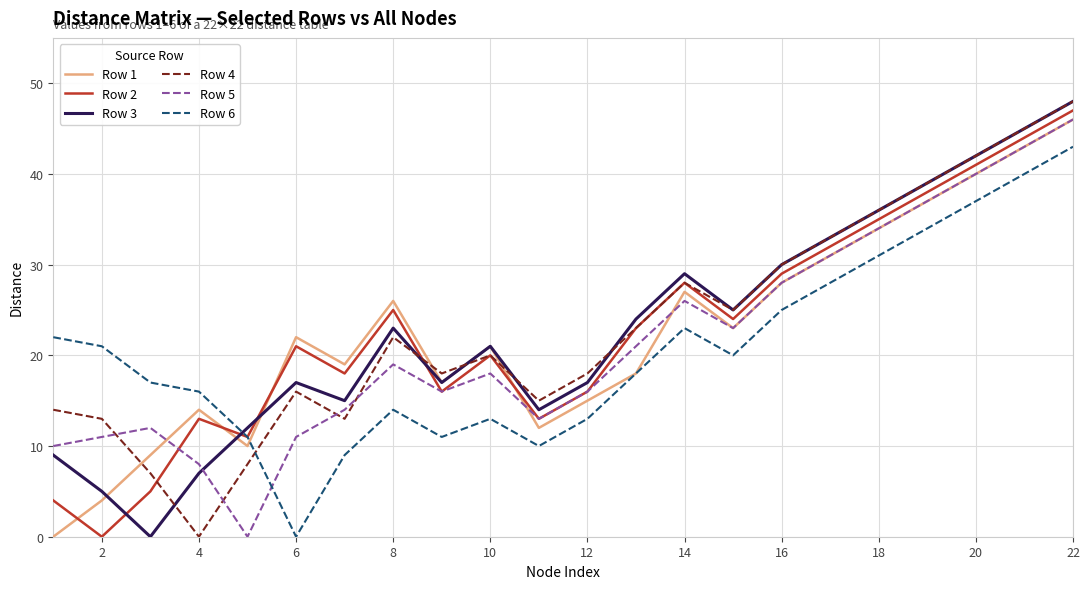

True or false: Row 3 and Row 2 cross at least once.

True